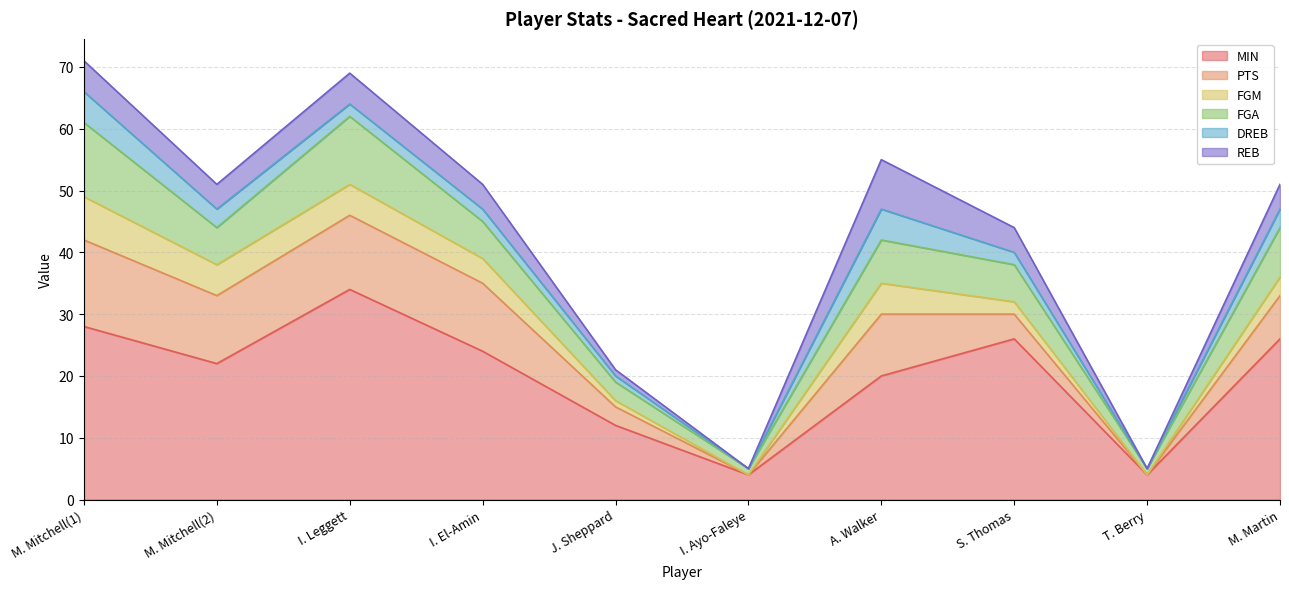

Reading left to right, transcribe all the data shown in this chart.

MIN: M. Mitchell(1)=28	M. Mitchell(2)=22	I. Leggett=34	I. El-Amin=24	J. Sheppard=12	I. Ayo-Faleye=4	A. Walker=20	S. Thomas=26	T. Berry=4	M. Martin=26
PTS: M. Mitchell(1)=14	M. Mitchell(2)=11	I. Leggett=12	I. El-Amin=11	J. Sheppard=3	I. Ayo-Faleye=0	A. Walker=10	S. Thomas=4	T. Berry=0	M. Martin=7
FGM: M. Mitchell(1)=7	M. Mitchell(2)=5	I. Leggett=5	I. El-Amin=4	J. Sheppard=1	I. Ayo-Faleye=0	A. Walker=5	S. Thomas=2	T. Berry=0	M. Martin=3
FGA: M. Mitchell(1)=12	M. Mitchell(2)=6	I. Leggett=11	I. El-Amin=6	J. Sheppard=3	I. Ayo-Faleye=1	A. Walker=7	S. Thomas=6	T. Berry=1	M. Martin=8
DREB: M. Mitchell(1)=5	M. Mitchell(2)=3	I. Leggett=2	I. El-Amin=2	J. Sheppard=1	I. Ayo-Faleye=0	A. Walker=5	S. Thomas=2	T. Berry=0	M. Martin=3
REB: M. Mitchell(1)=5	M. Mitchell(2)=4	I. Leggett=5	I. El-Amin=4	J. Sheppard=1	I. Ayo-Faleye=0	A. Walker=8	S. Thomas=4	T. Berry=0	M. Martin=4